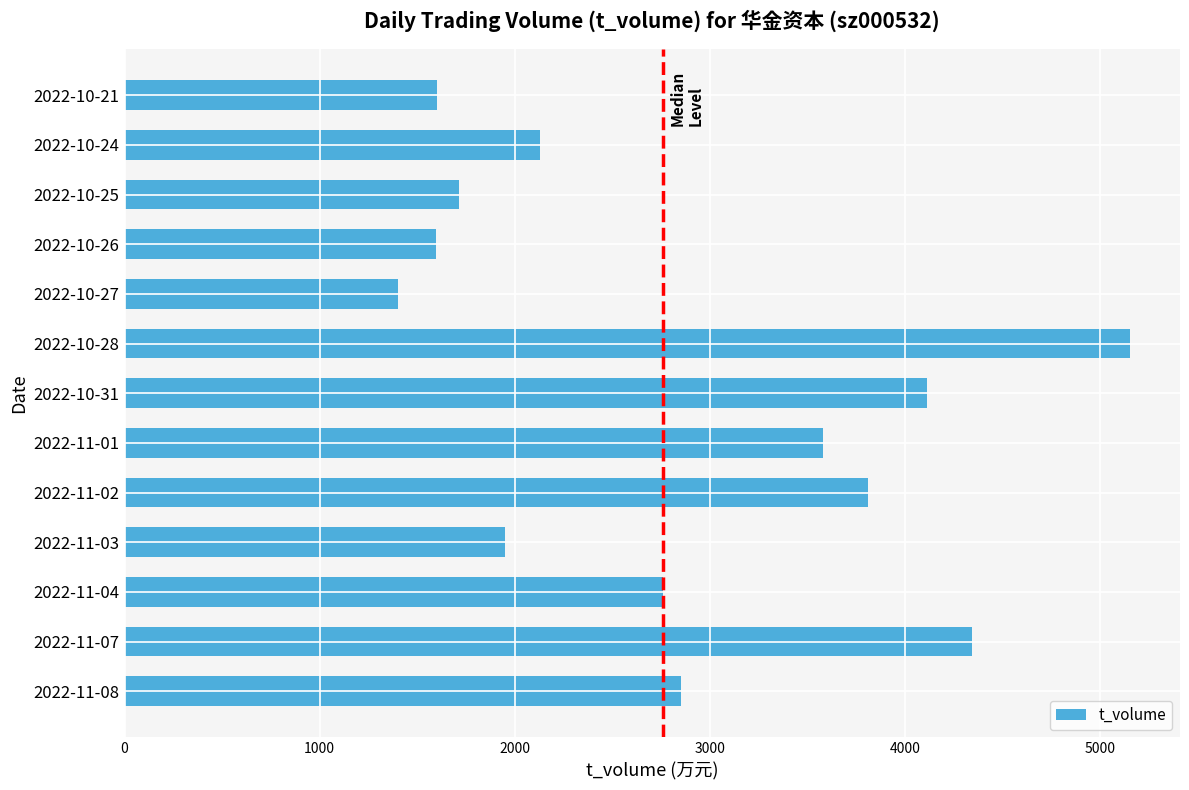

What is the sum of all values?

36990